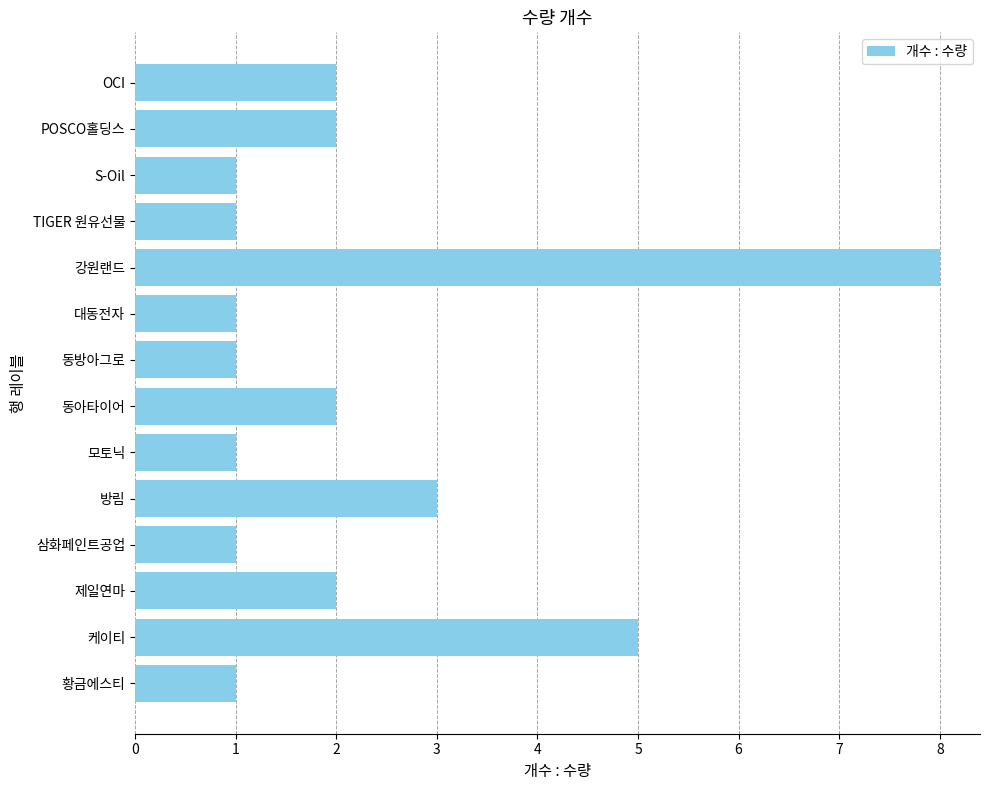

Reading bottom to top, transcribe all the data shown in this chart.

1	5	2	1	3	1	2	1	1	8	1	1	2	2